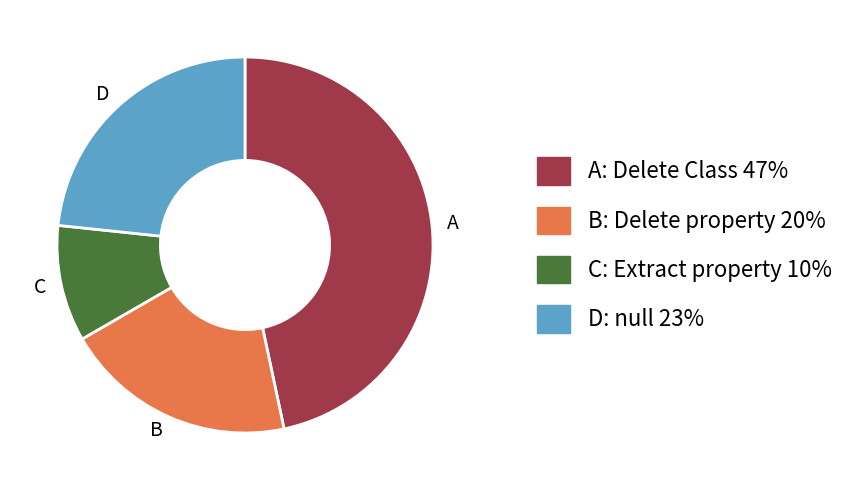

Which slice is the largest?

A